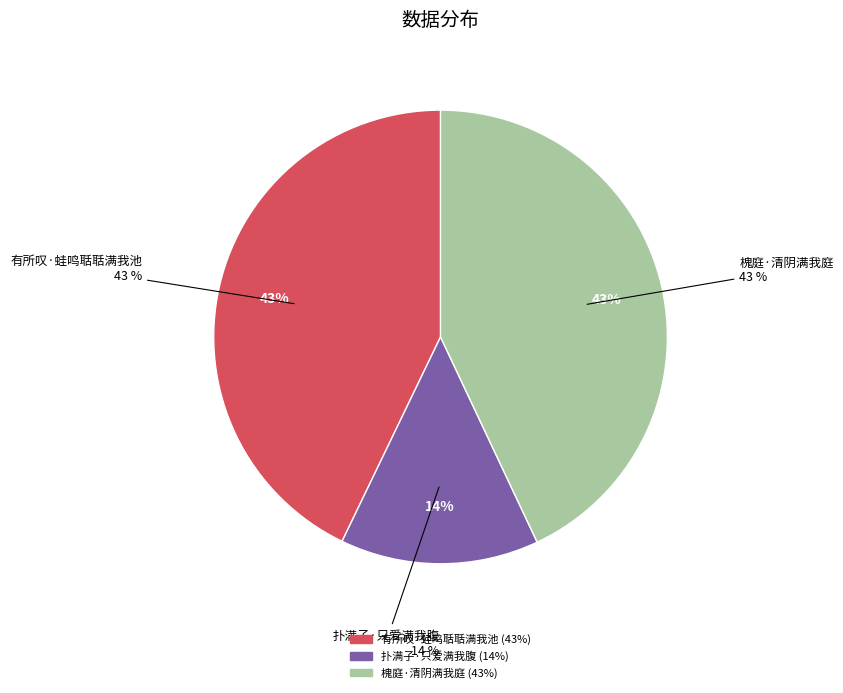

True or false: 槐庭·清阴满我庭 accounts for 34% of the total.

False